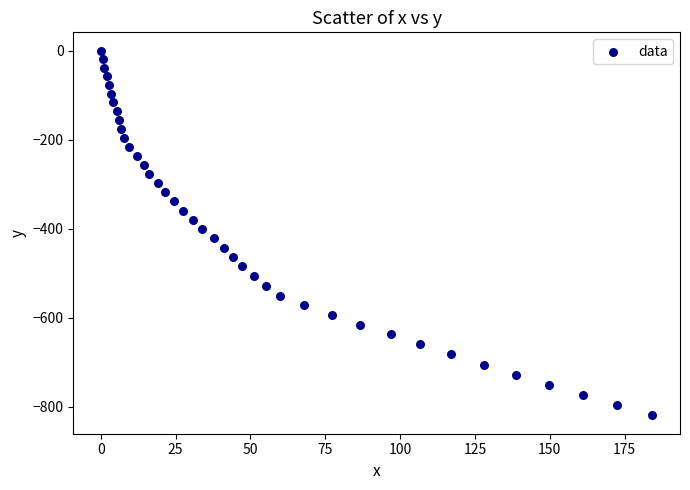

What is the range of X values (max minus min)?

184.3